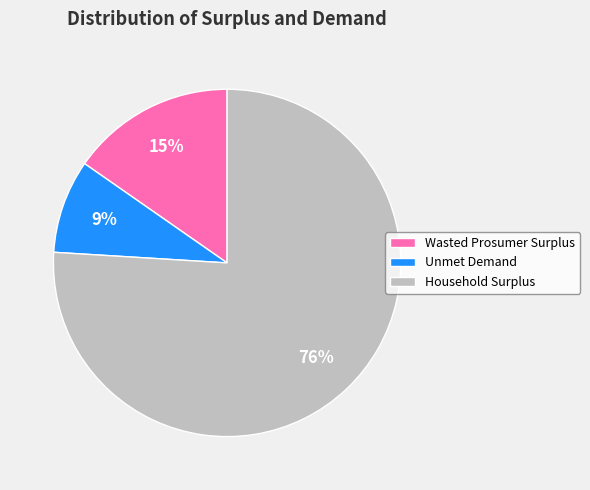

To the nearest percent, what is the difference between the largest and smallest slice percentages?

67%